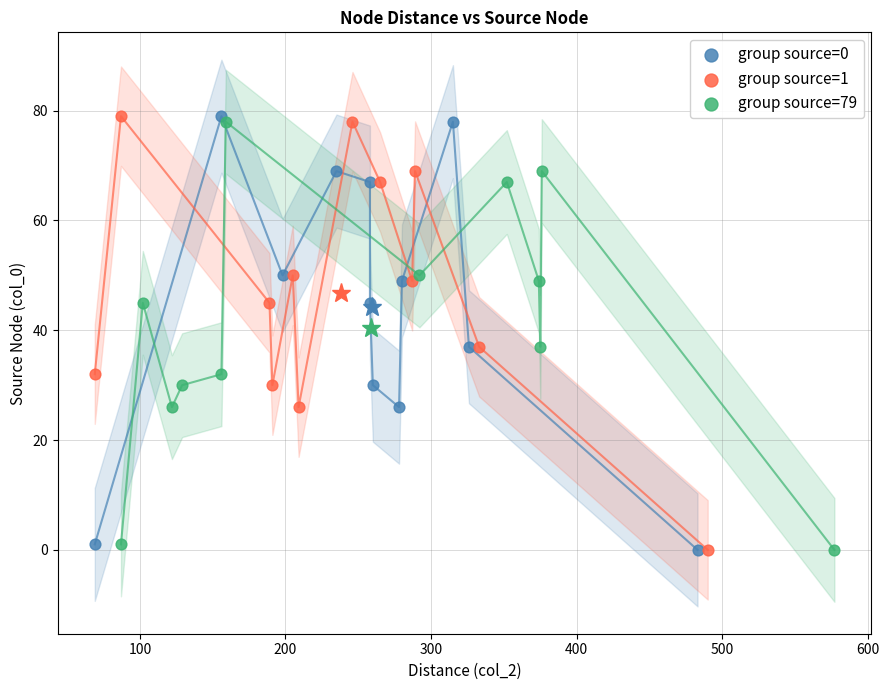

What are all the series names shown in the legend?

group source=0, group source=1, group source=79